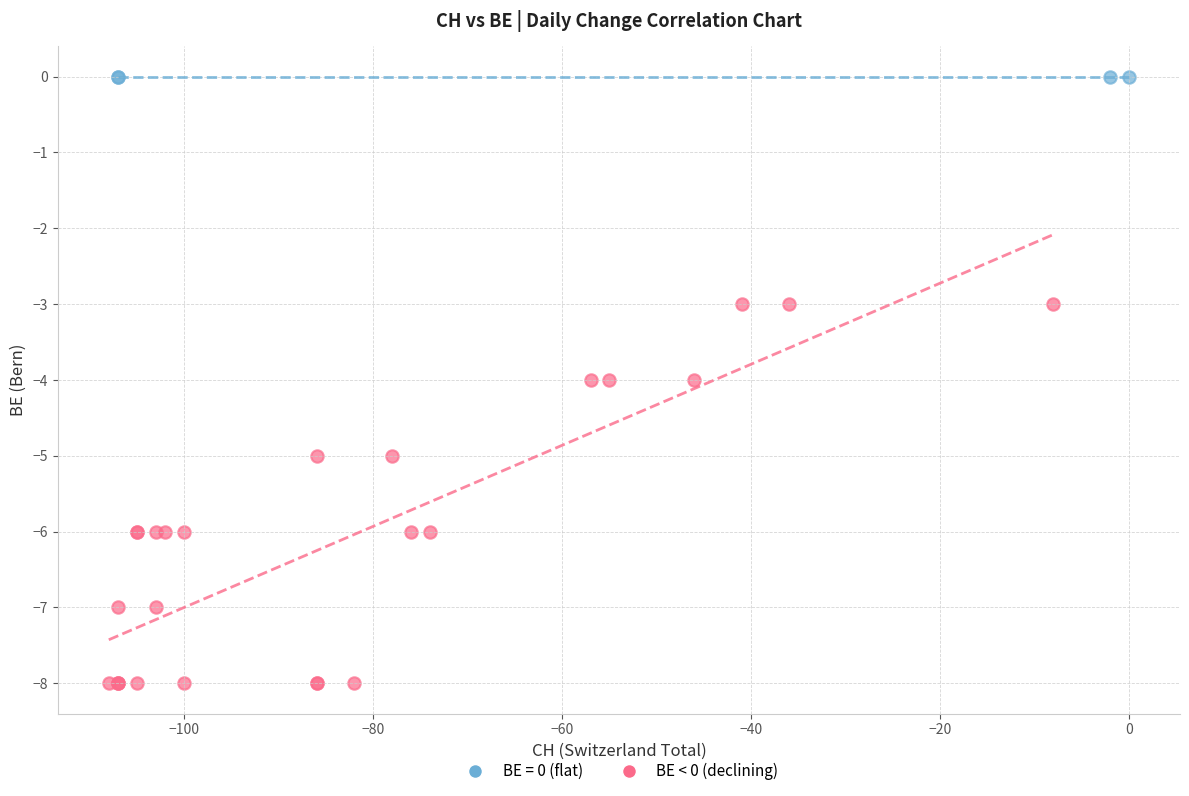

Which series reaches the maximum Y coordinate?

BE = 0 (flat)